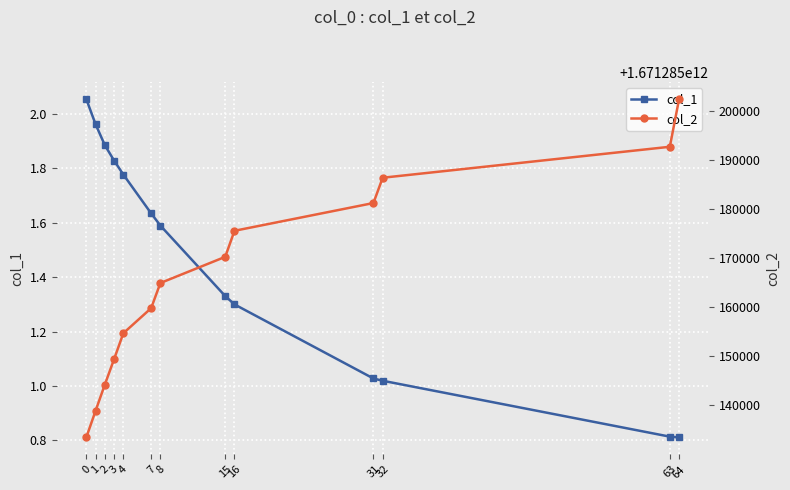

True or false: col_1 and col_2 intersect in this chart.

False